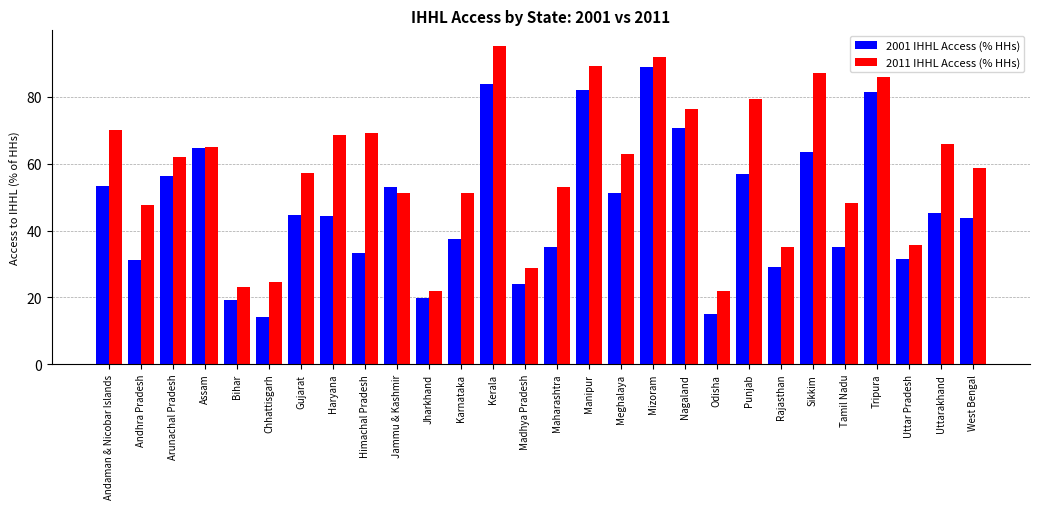

What is the difference between the maximum and minimum values in the 2001 IHHL Access (% HHs) series?

74.8